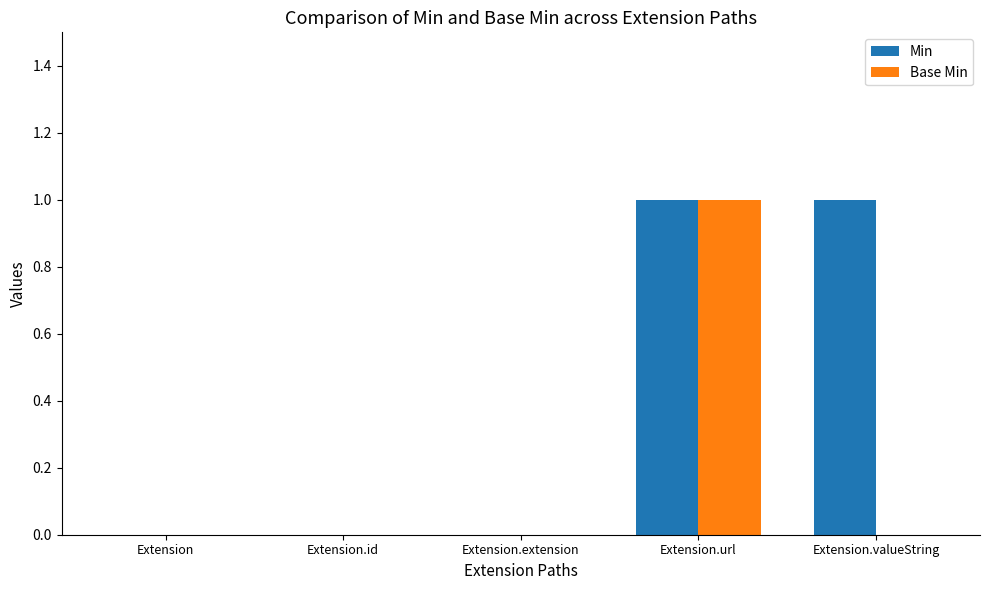

Which series has the largest total across all categories?

Min